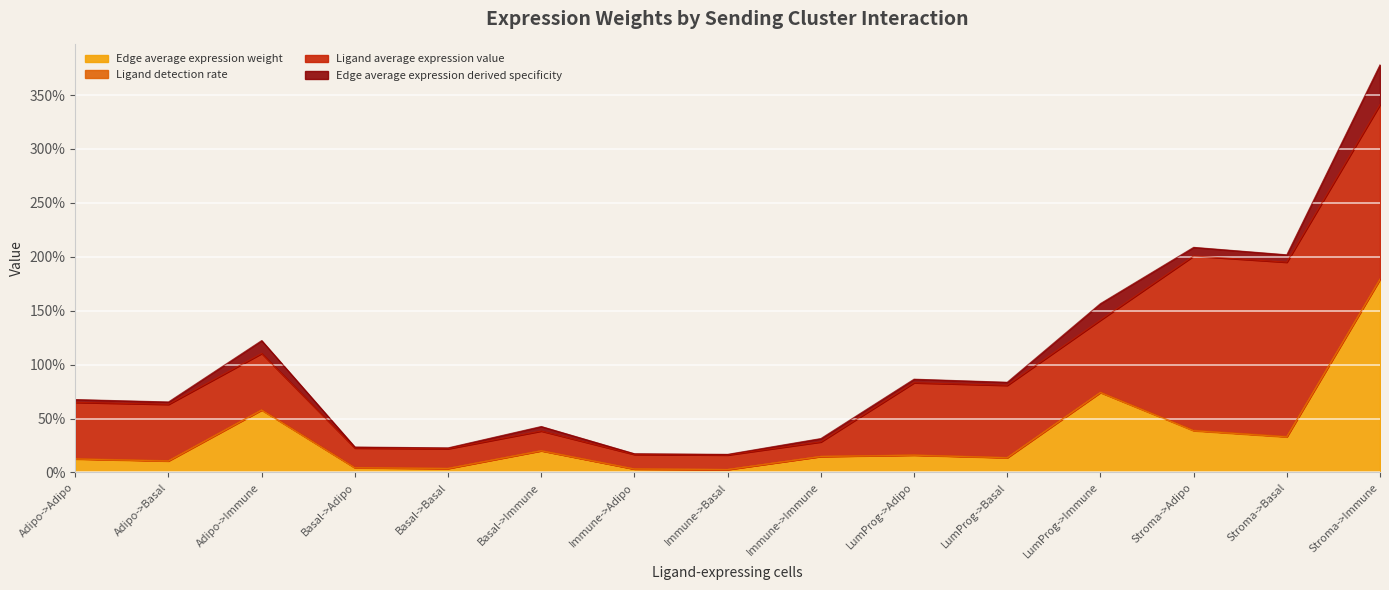

At which label does Edge average expression weight reach its minimum?

Immune->Basal